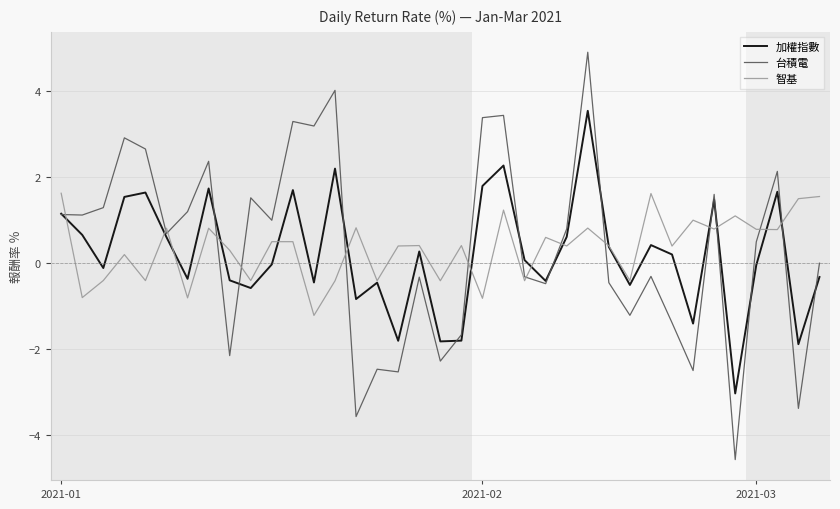

Which series has the widest spread of values?

台積電